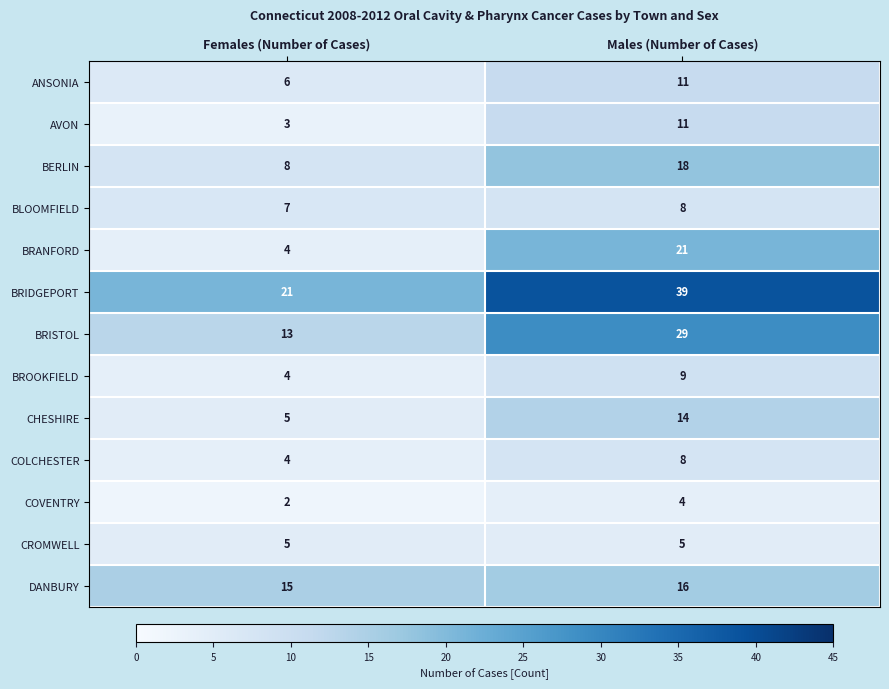

What is the difference between the maximum and minimum values in the ANSONIA series?

5